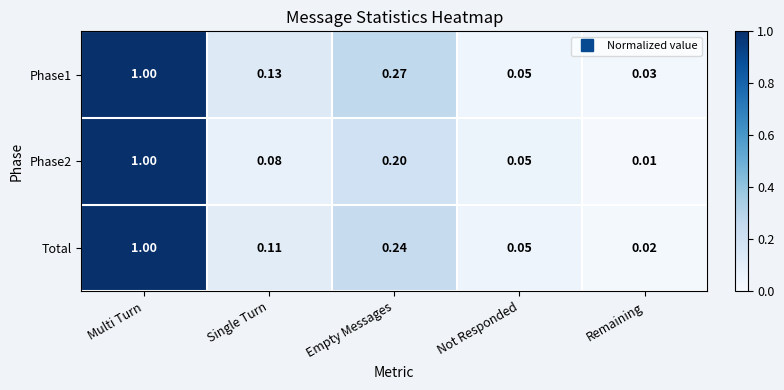

At which category is the sum across all series the highest?

Multi Turn